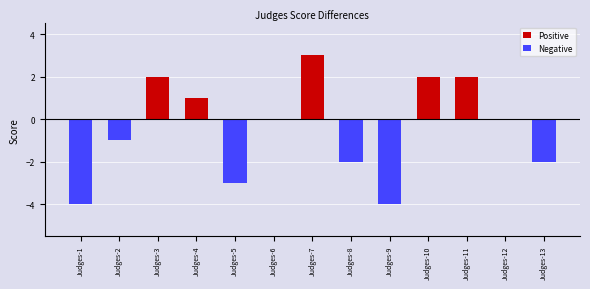

Which category has the lowest value in the Negative series?

Judges-1